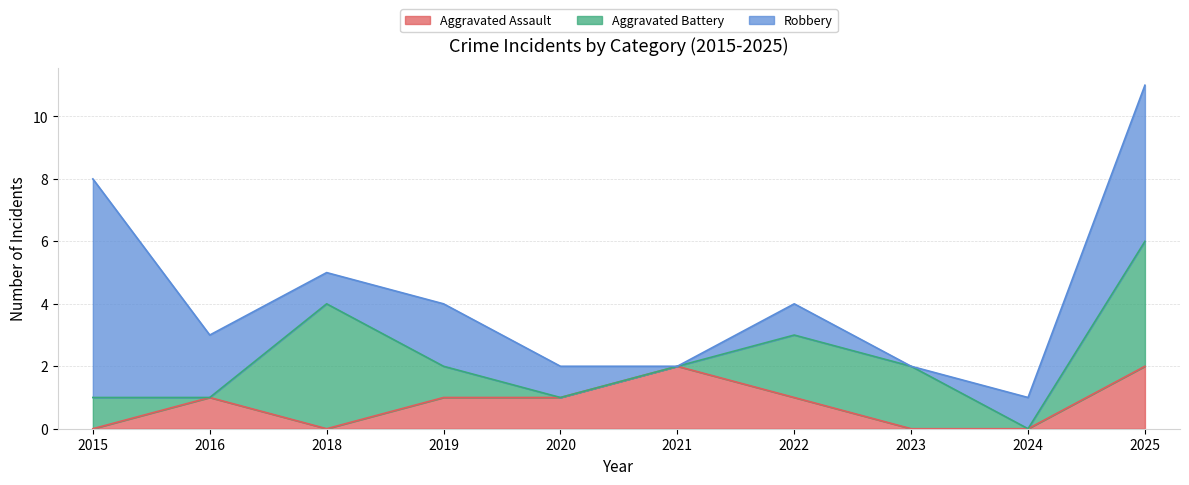

Where do Aggravated Battery and Aggravated Assault first cross each other?

2015 and 2016